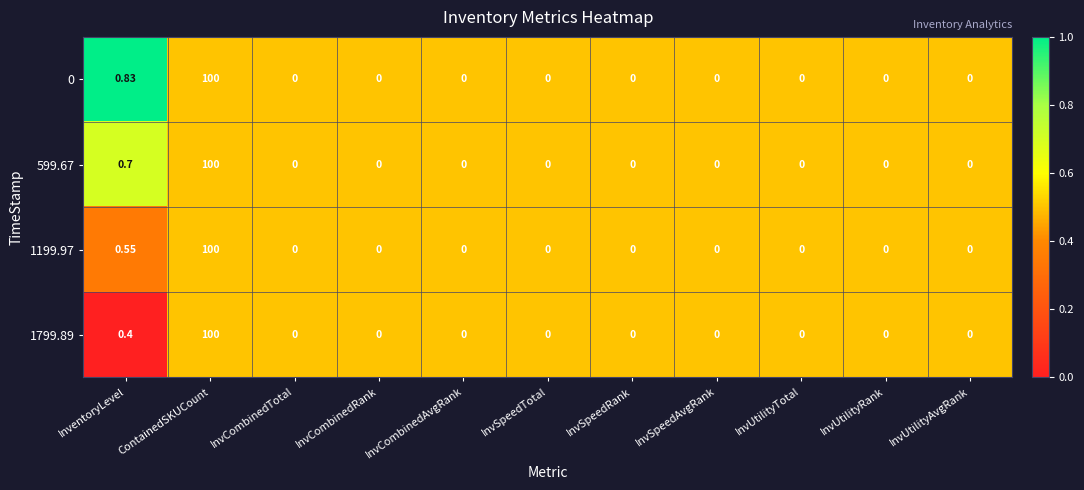

At which label is 599.67 closest to 50?

InventoryLevel